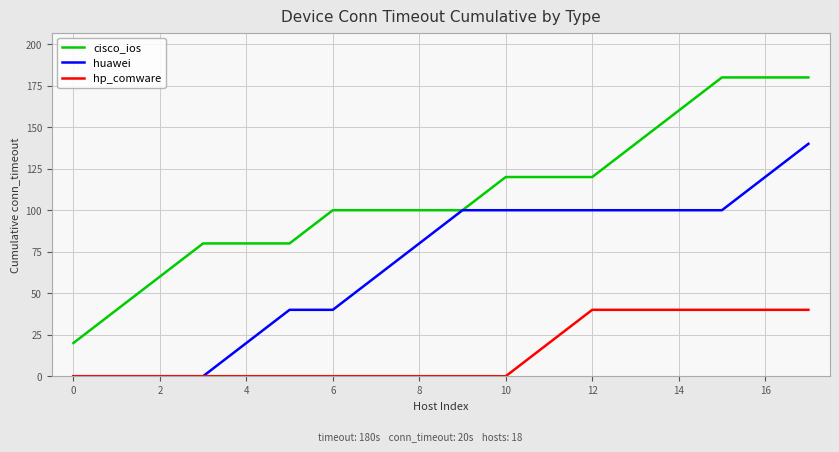

Which series has the widest spread of values?

cisco_ios